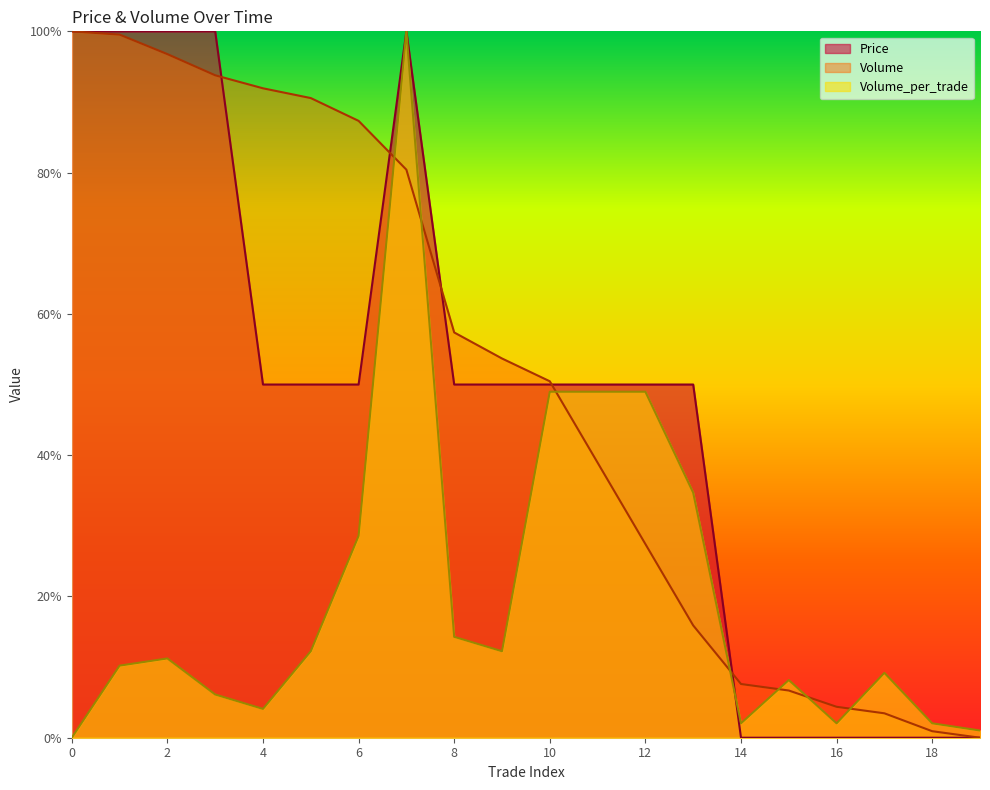

Which series ends up on top after the final intersection of Price and Volume_per_trade?

Volume_per_trade